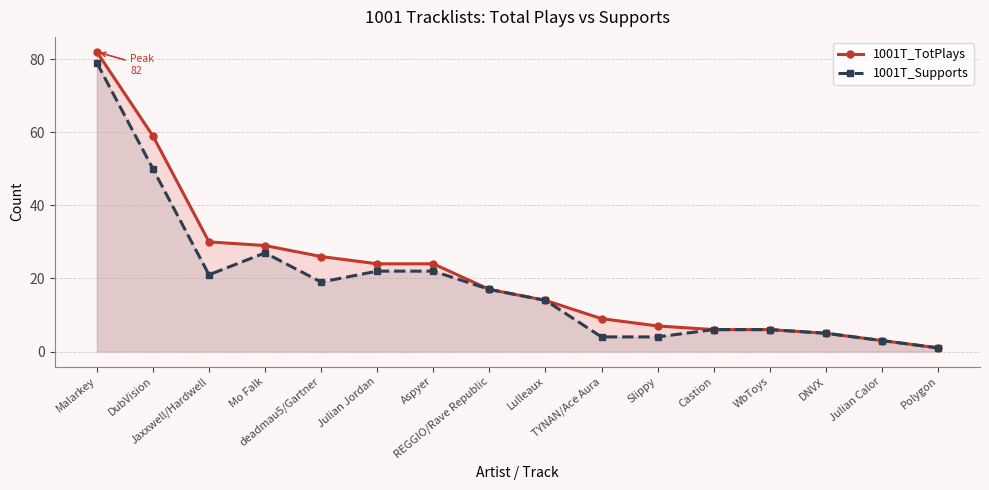

How many lines are shown in the chart?

2